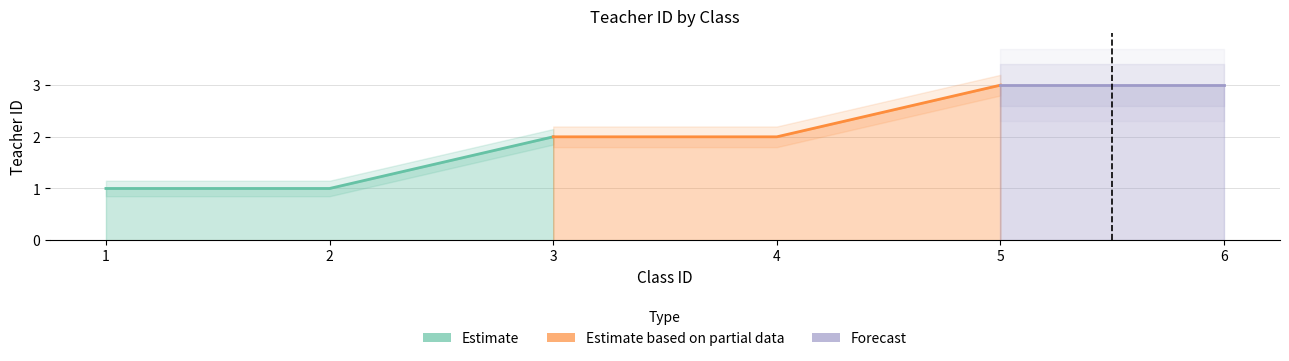

Rank the categories by value from lowest to highest.

1, 2, 3, 4, 5, 6